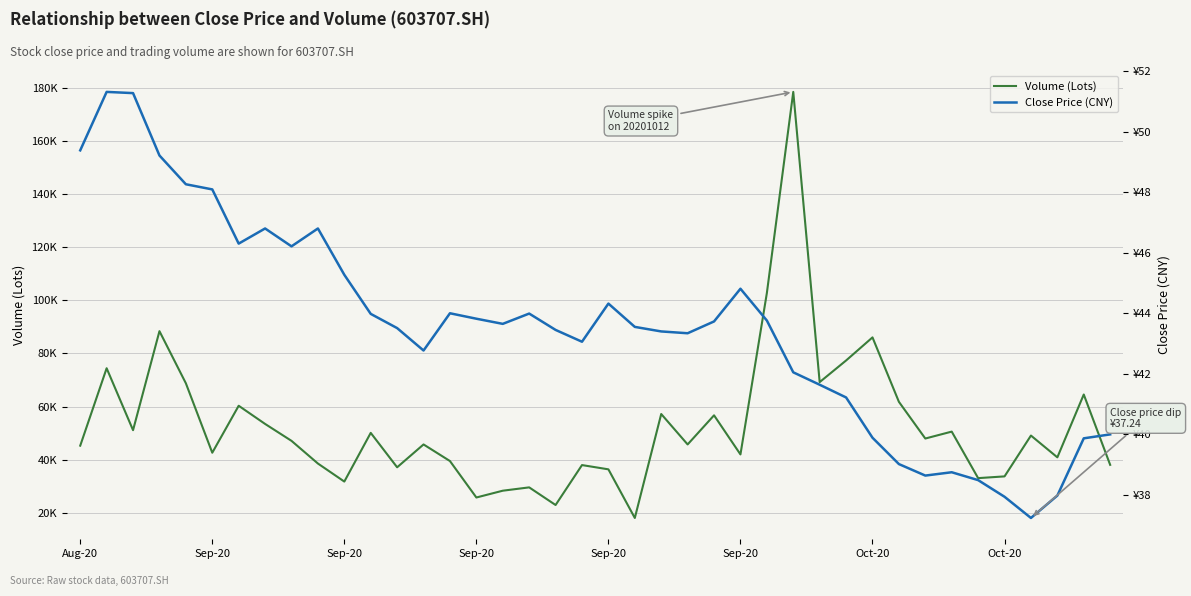

In Volume (Lots), how many points are lower than both neighbors (excluding endpoints)?

13